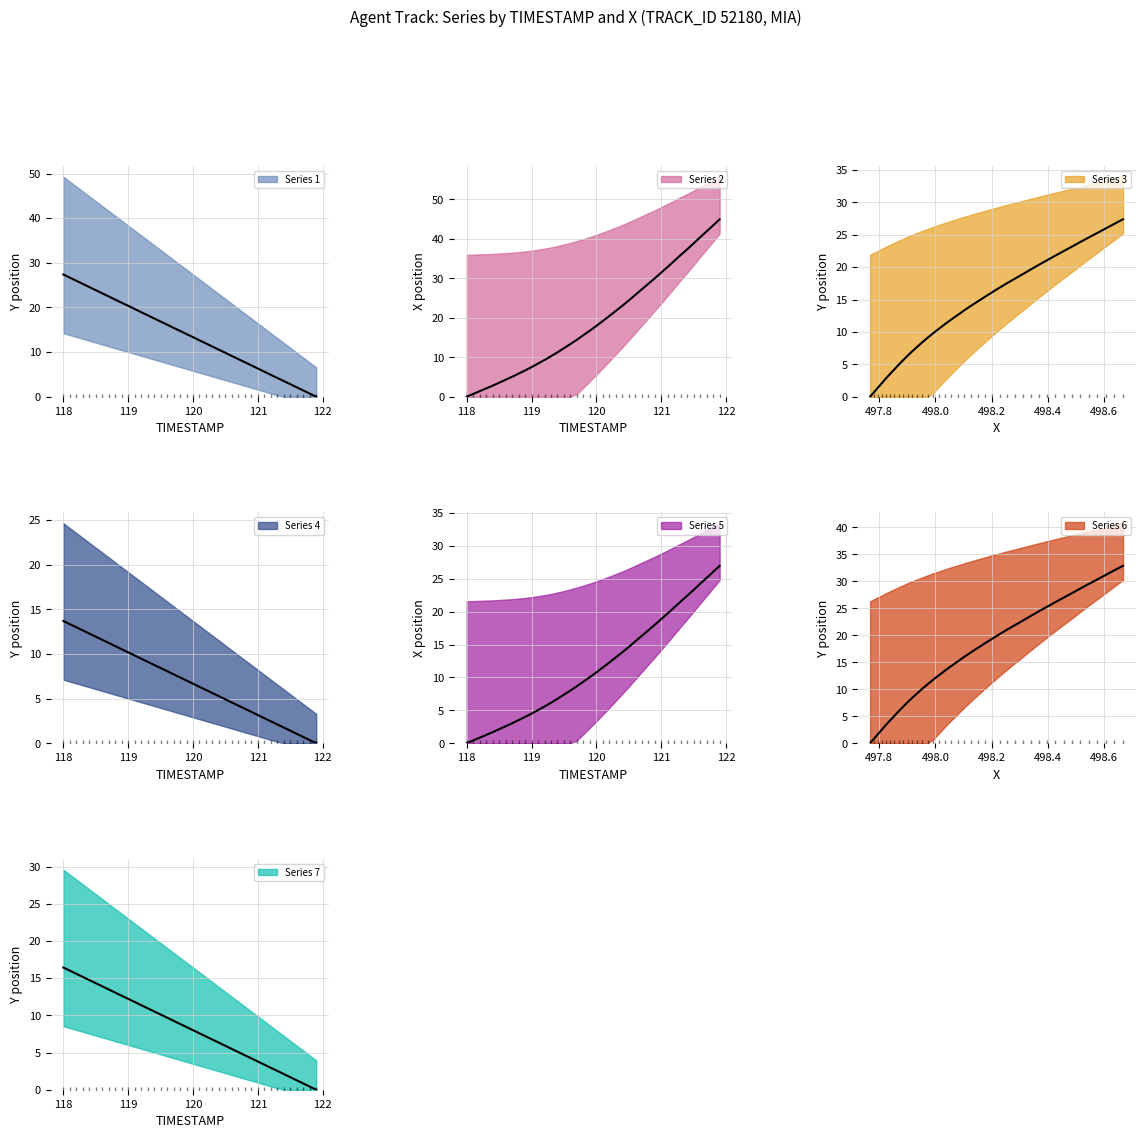

At how many categories does at least one series exceed 20?

29